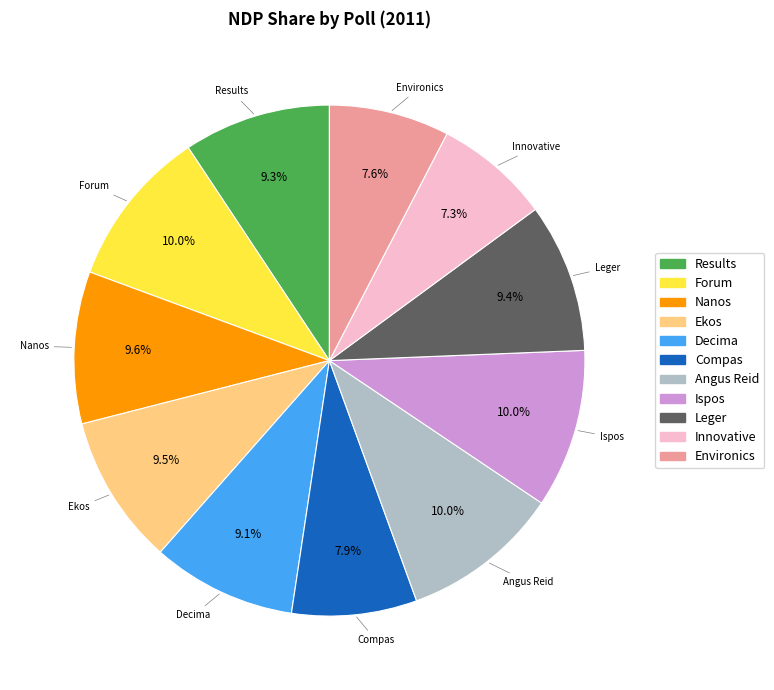

Is the sum of Forum and Nanos greater than half?

No